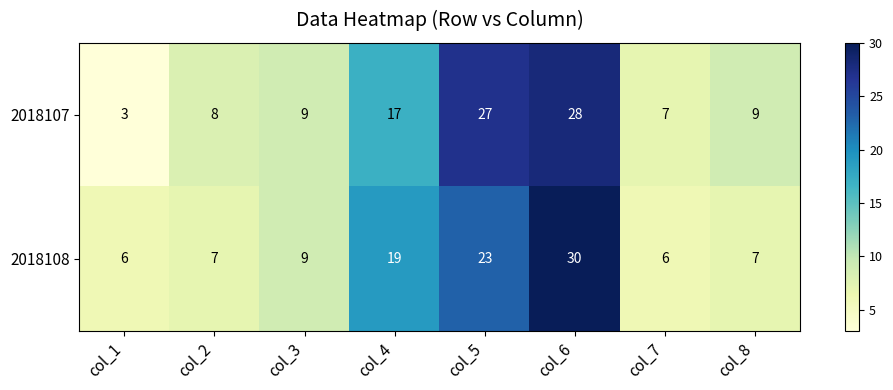

Is it true that 2018107 equals 3 at col_1?

True